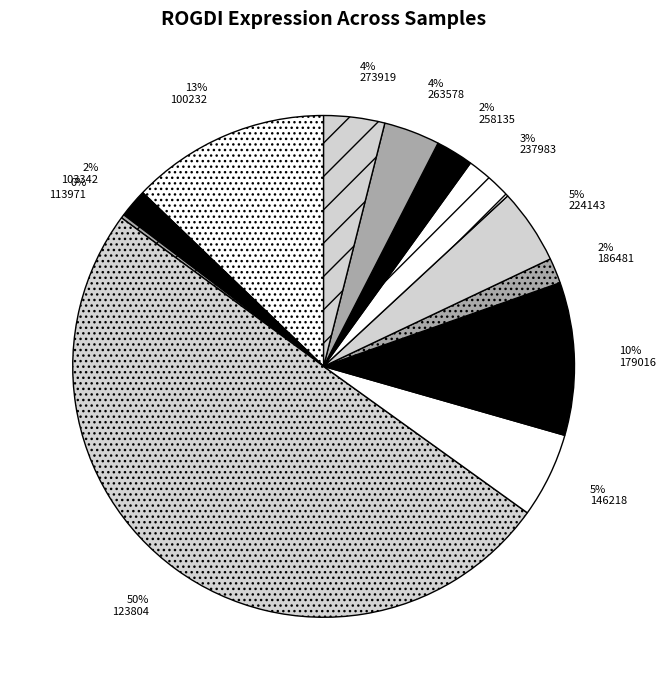

Between 146218 and 237983, which is larger?

146218